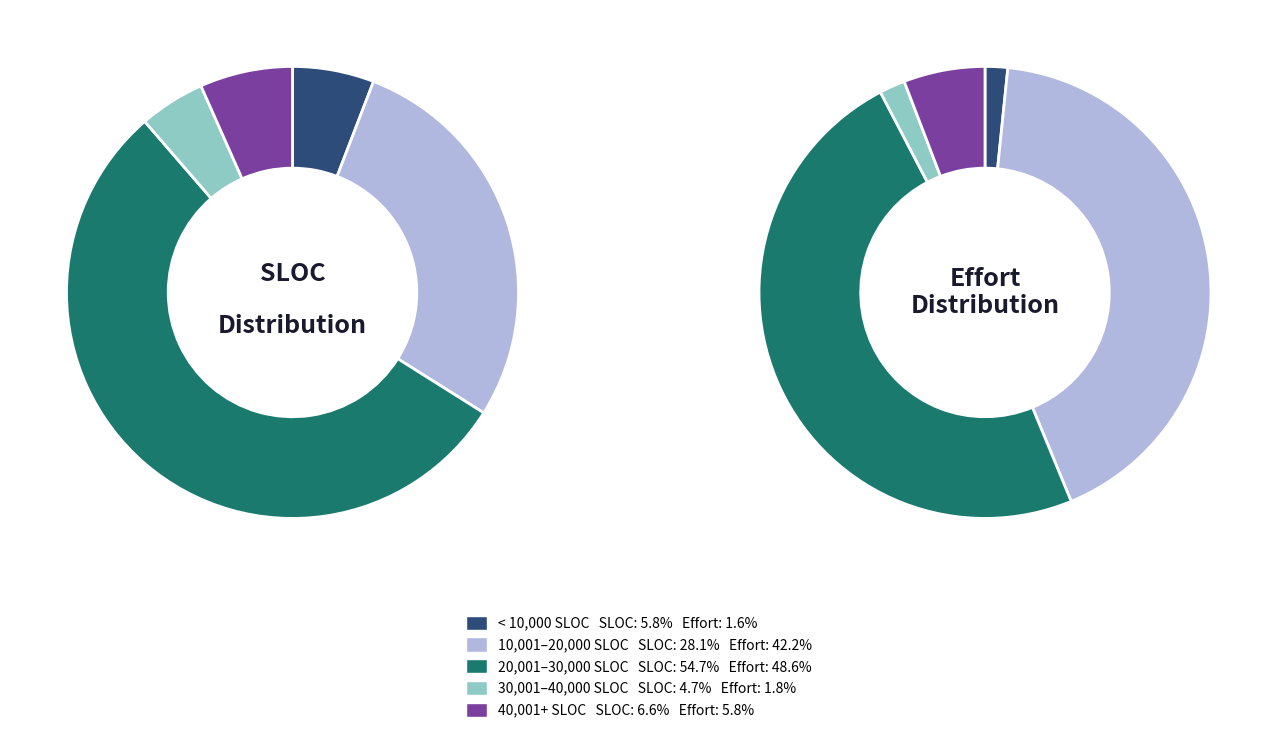

Is there a majority slice in this chart?

No